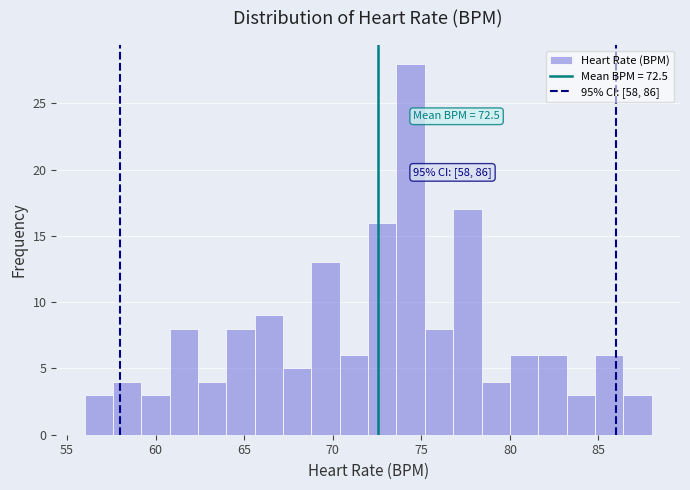

Around what value on the x-axis is the tallest bar? Give the approximate position of its centre, as read against the axis.

74.5